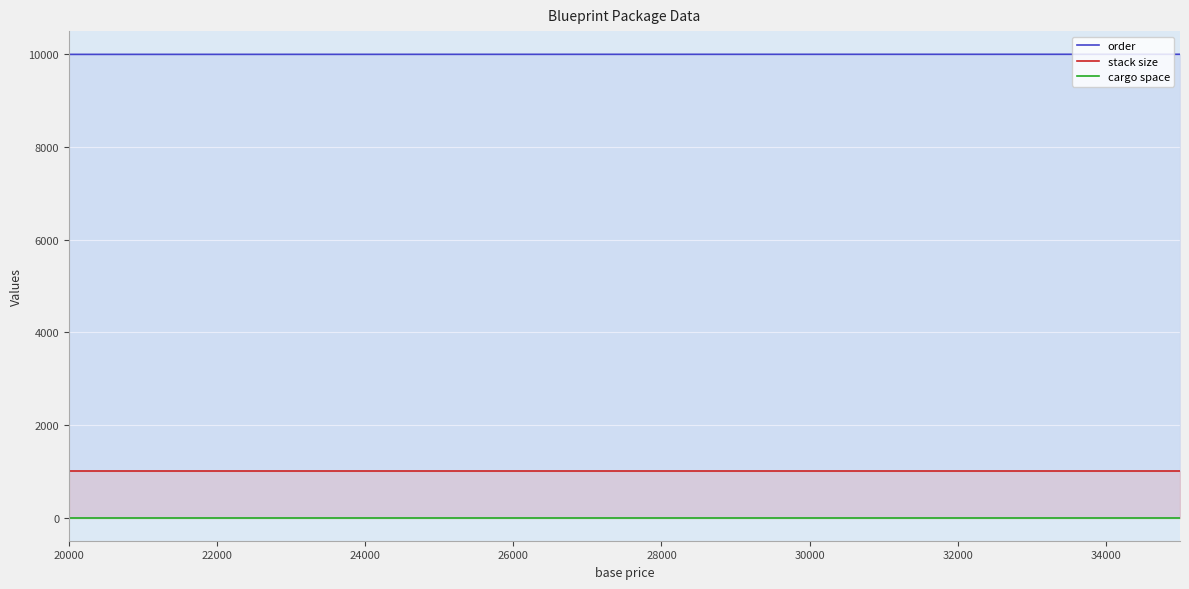

List the series in order of their peak value, highest first.

order, stack size, cargo space